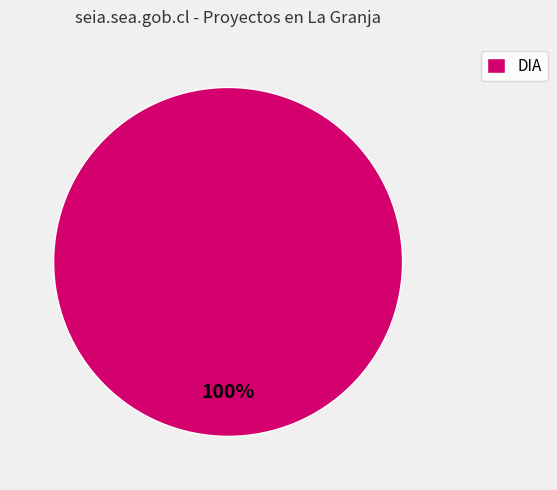

Count the number of slices in the pie.

1